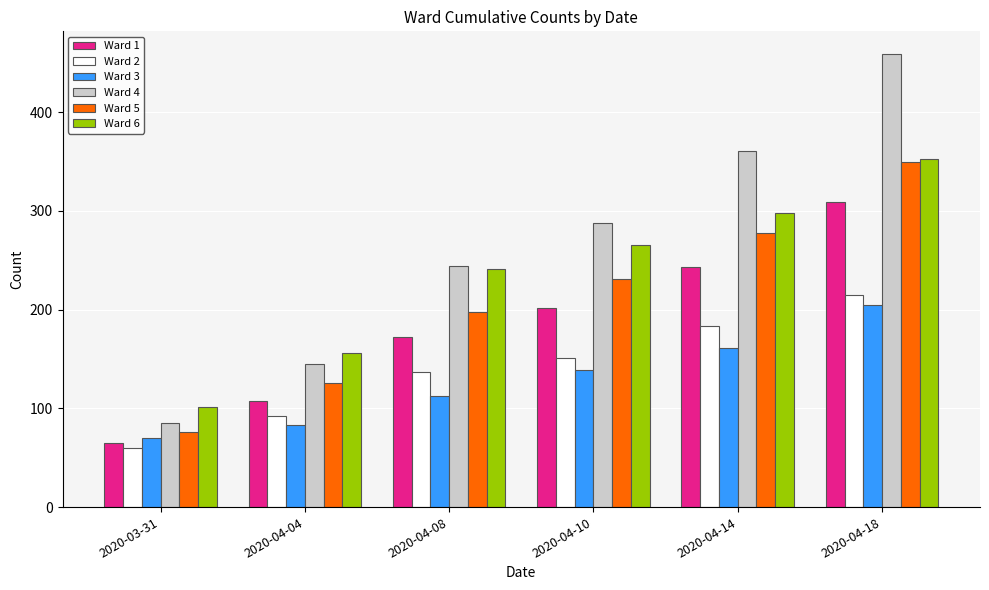

What is the label of the 1st bar from the right?

2020-04-18